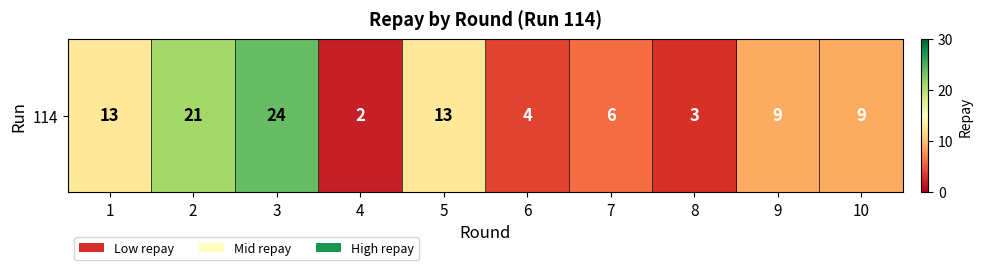

How many data points are above 9?

4